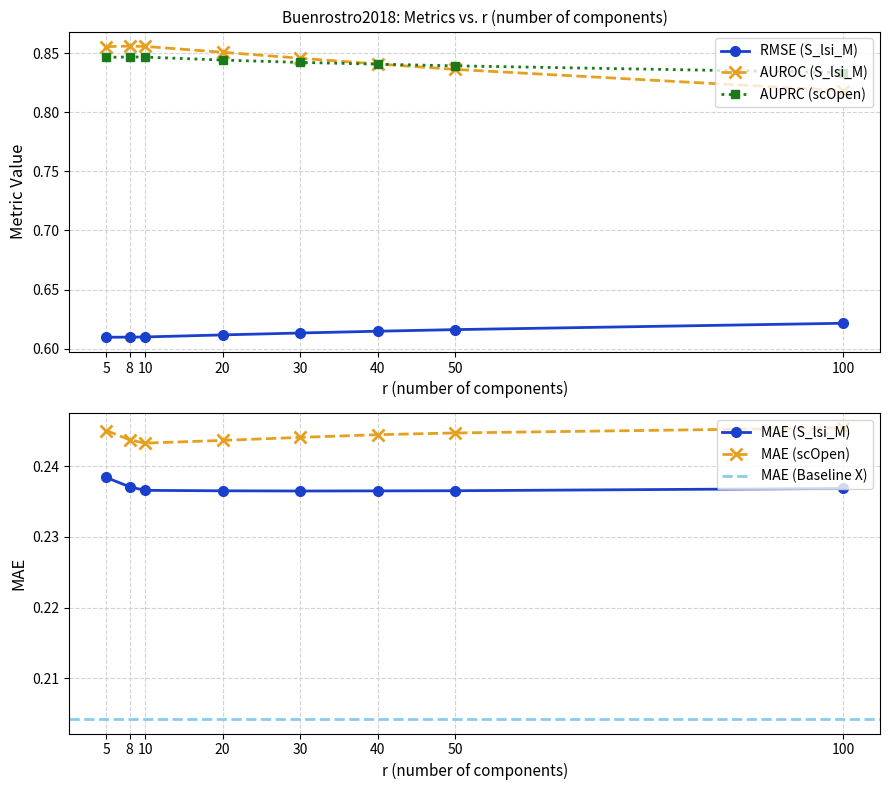

Is the value of AUROC (S_lsi_M) at 100 greater than the value of AUPRC (scOpen) at 5?

No